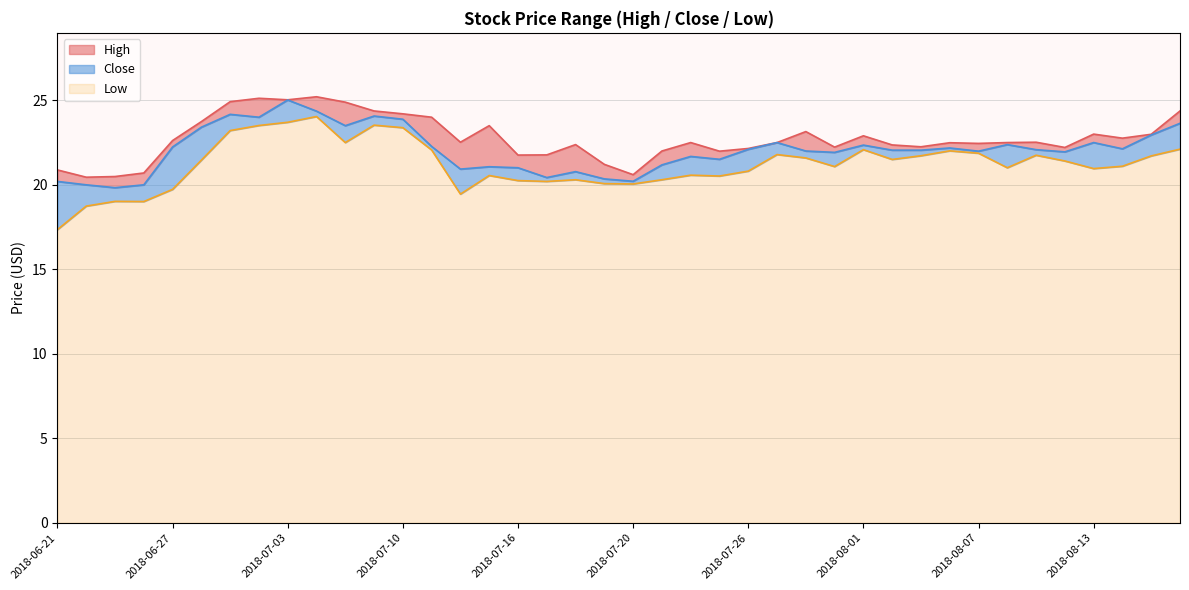

Where does the Close series first go above 22?

2018-06-27